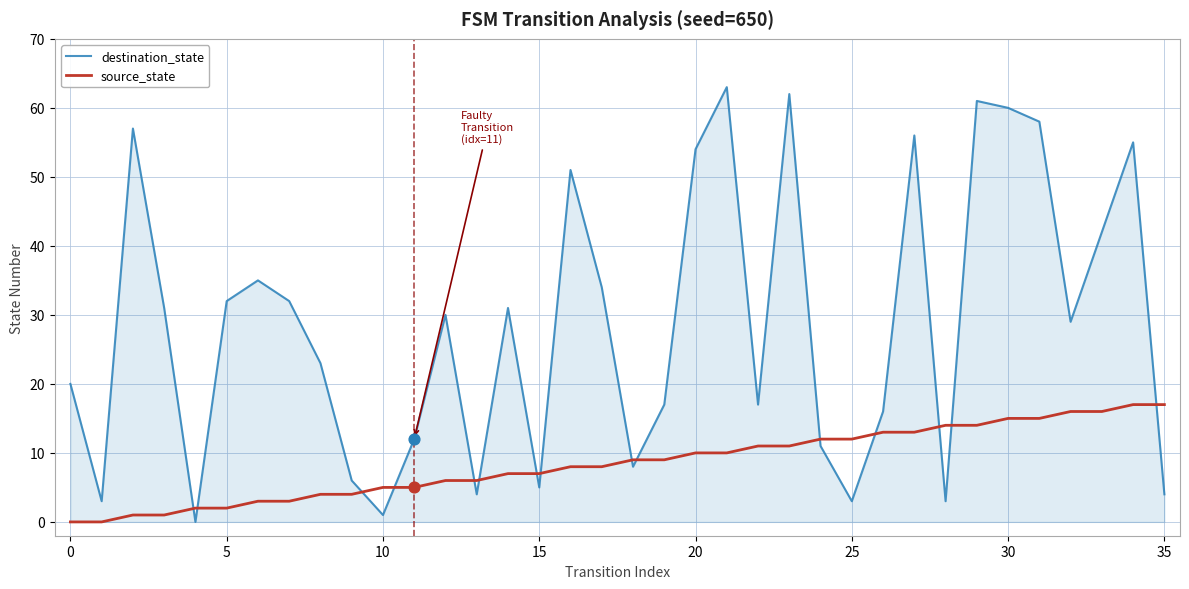

Which series has the widest spread of values?

destination_state